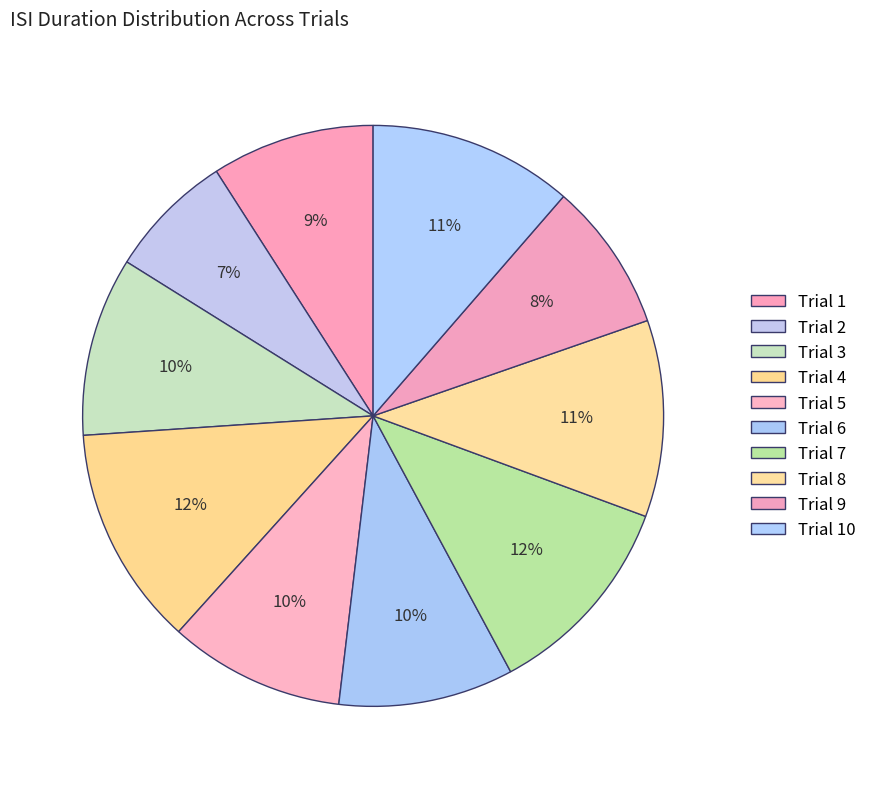

How many segments does this pie chart have?

10